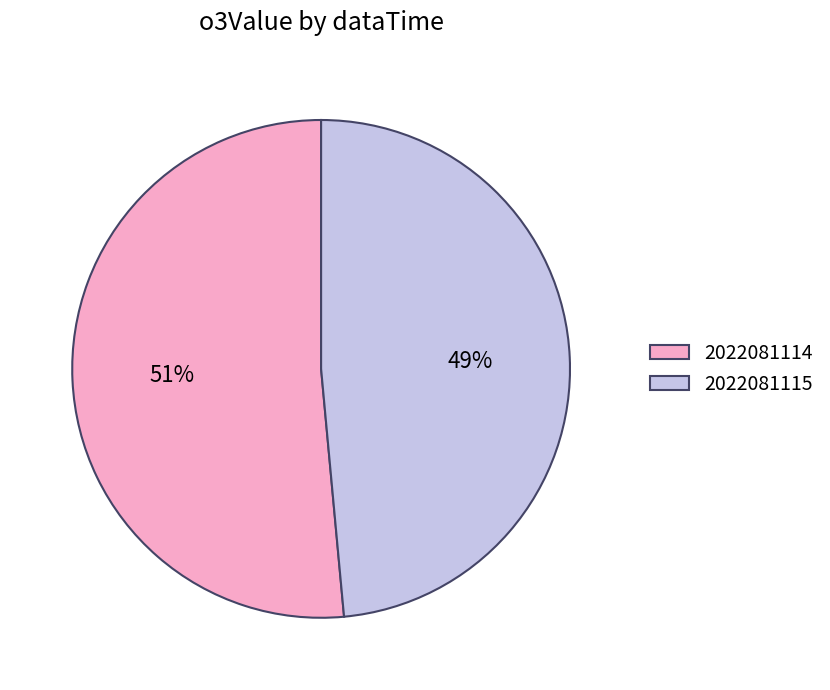

Count the number of slices in the pie.

2